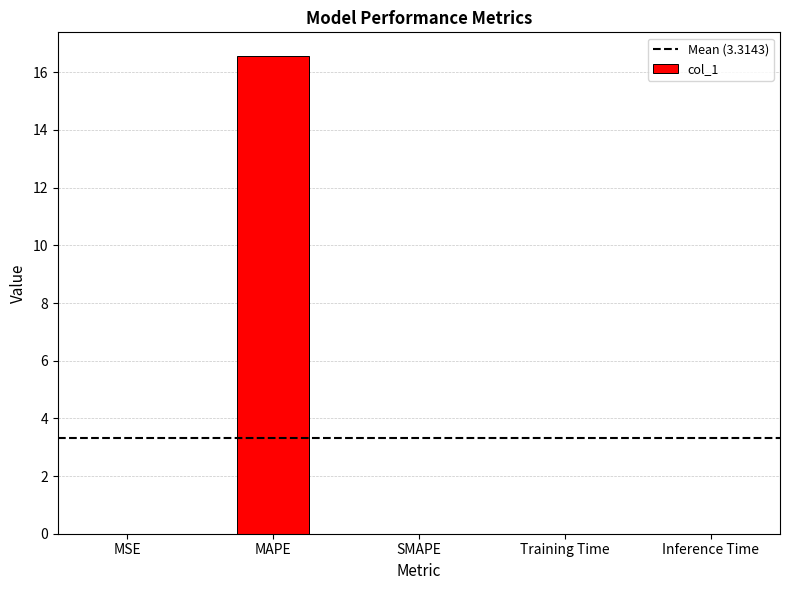

Are the bars horizontal?

No